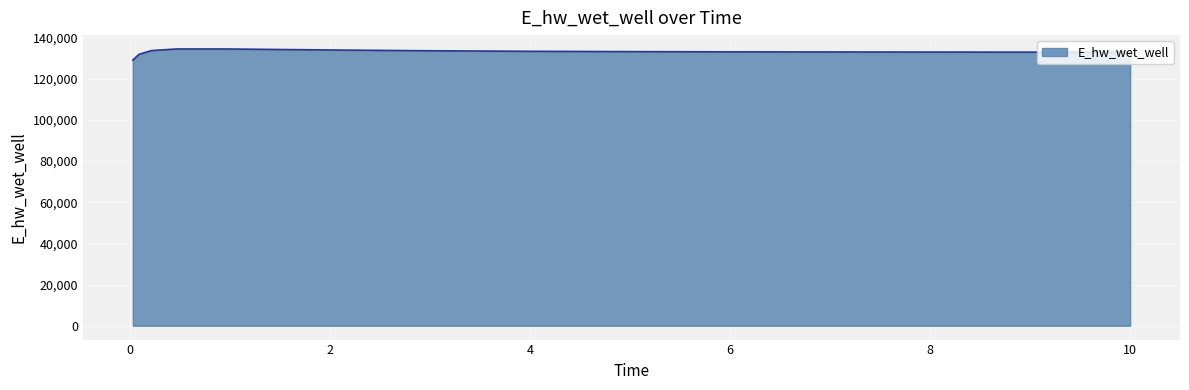

What is the smallest value displayed?

128982.4